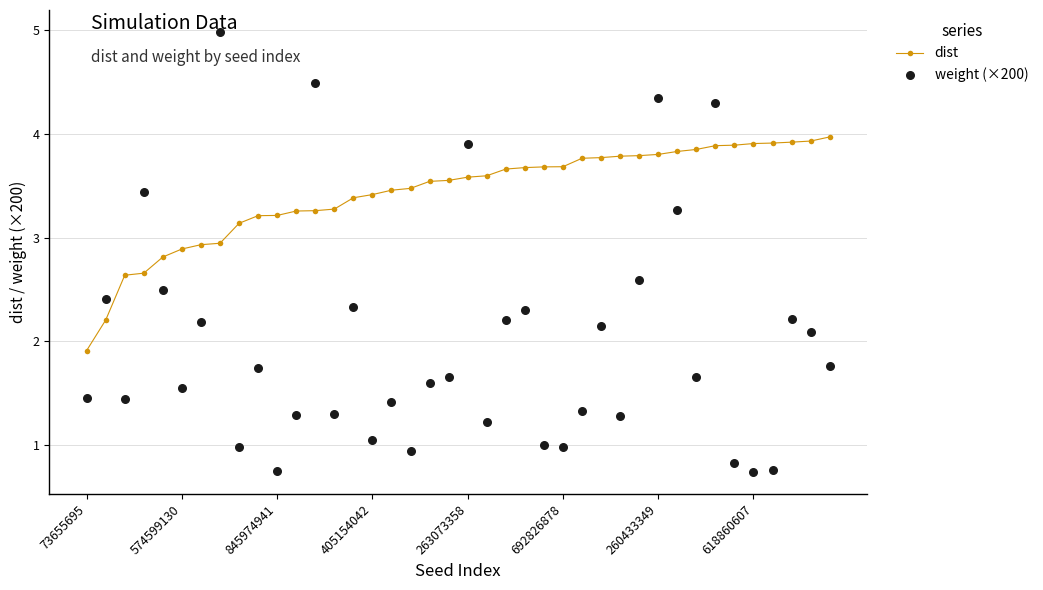

At how many categories does at least one series exceed 0?

40